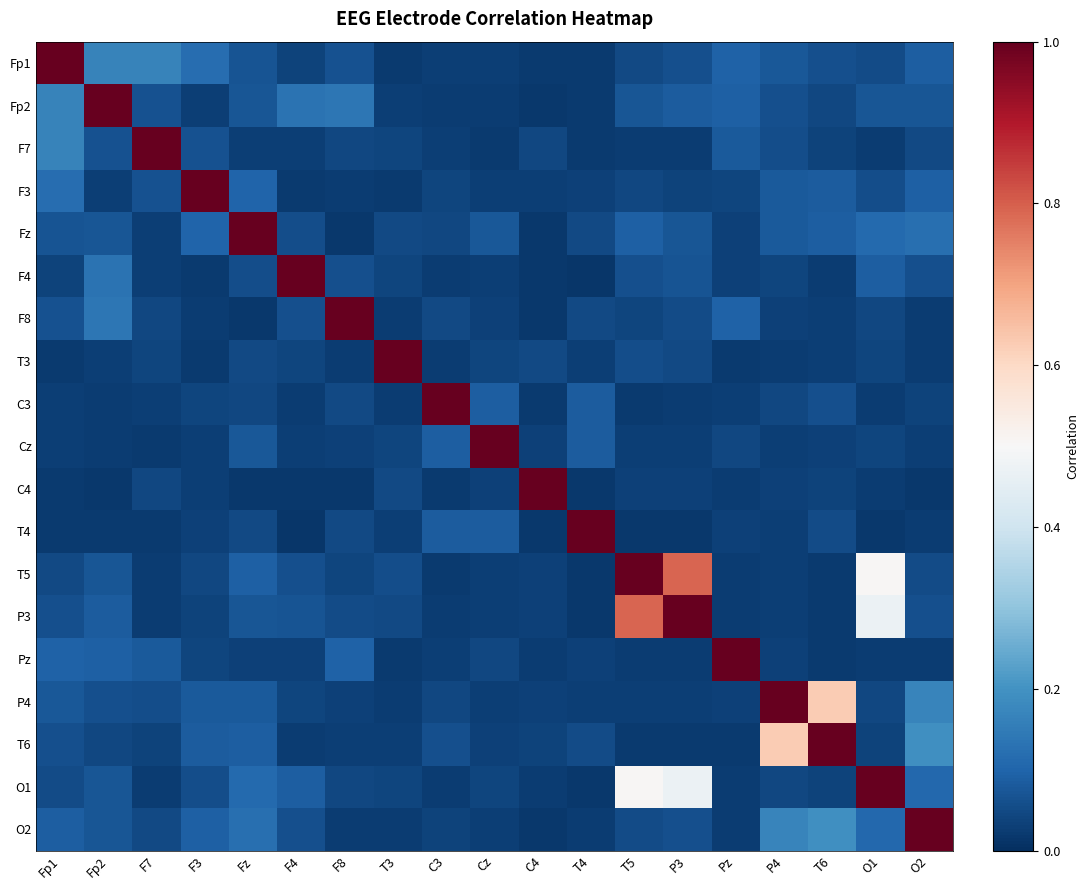

Which has a higher value, F3 or T5?

F3